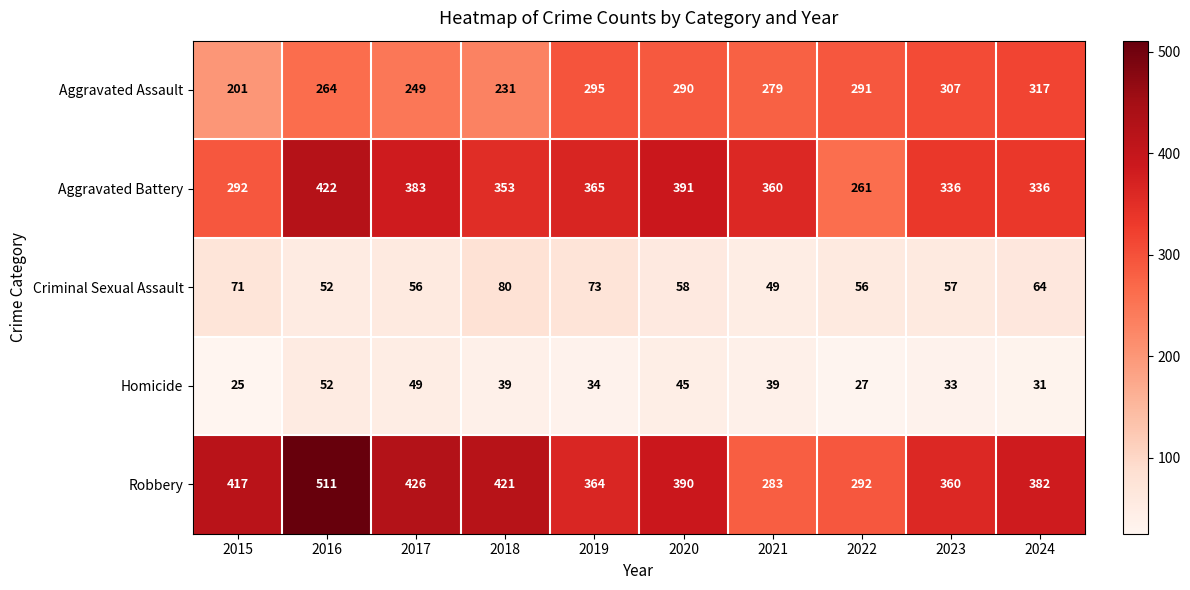

What is the sum of all Homicide values?

374